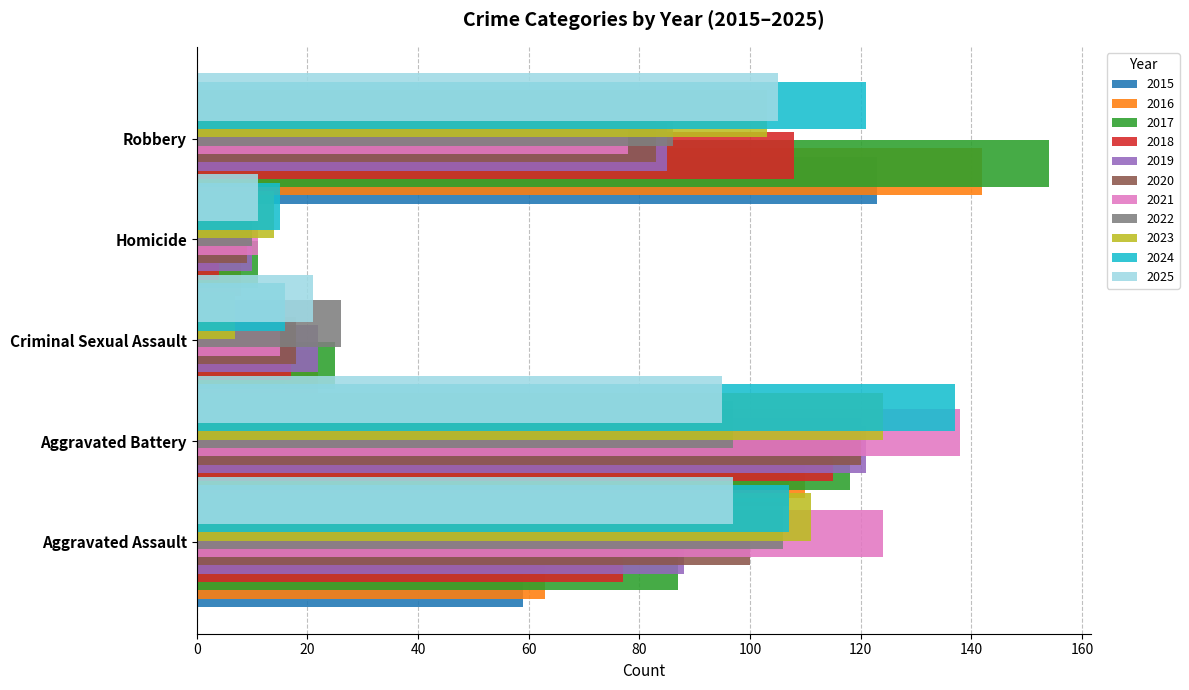

At which label does Aggravated Battery first exceed 118?

2019